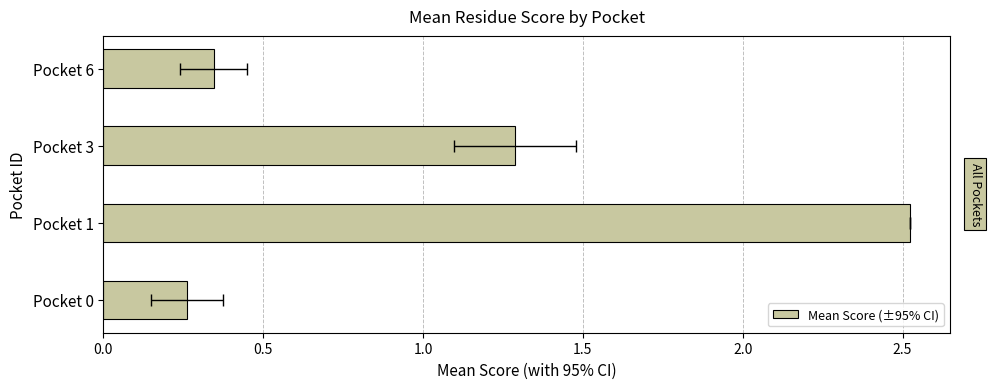

True or false: the data shows 1.7 at Pocket 1.

False